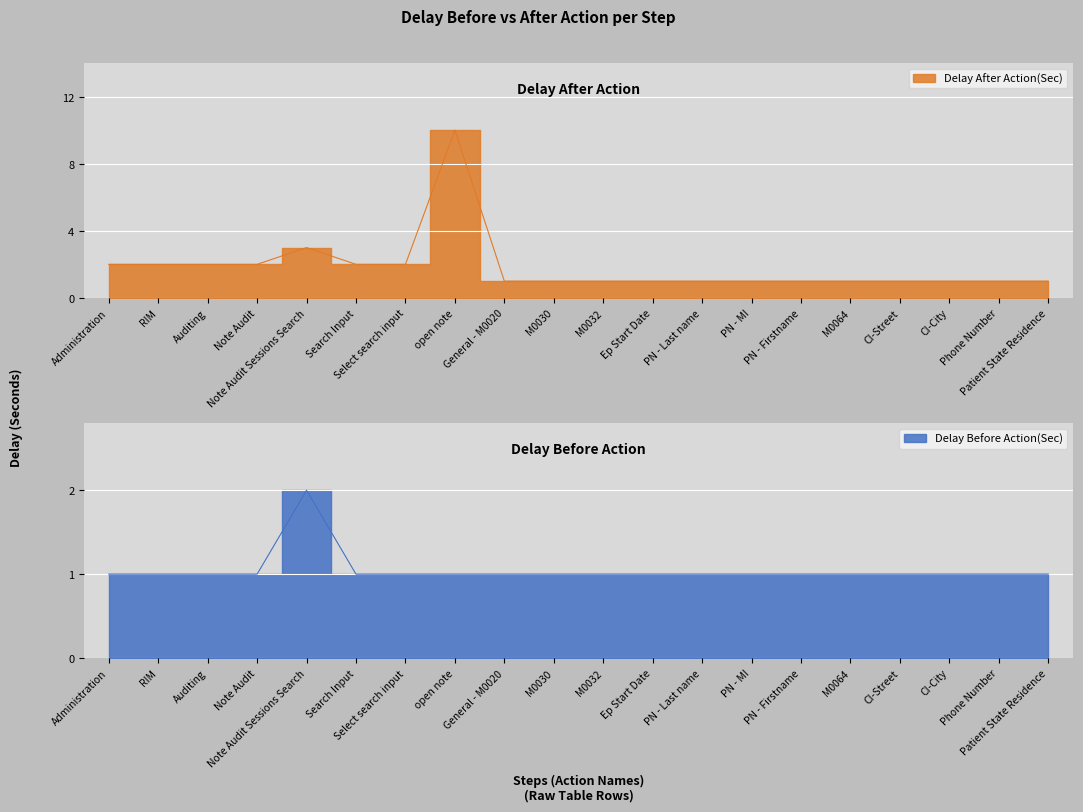

What position from the left is CI-Street?

17